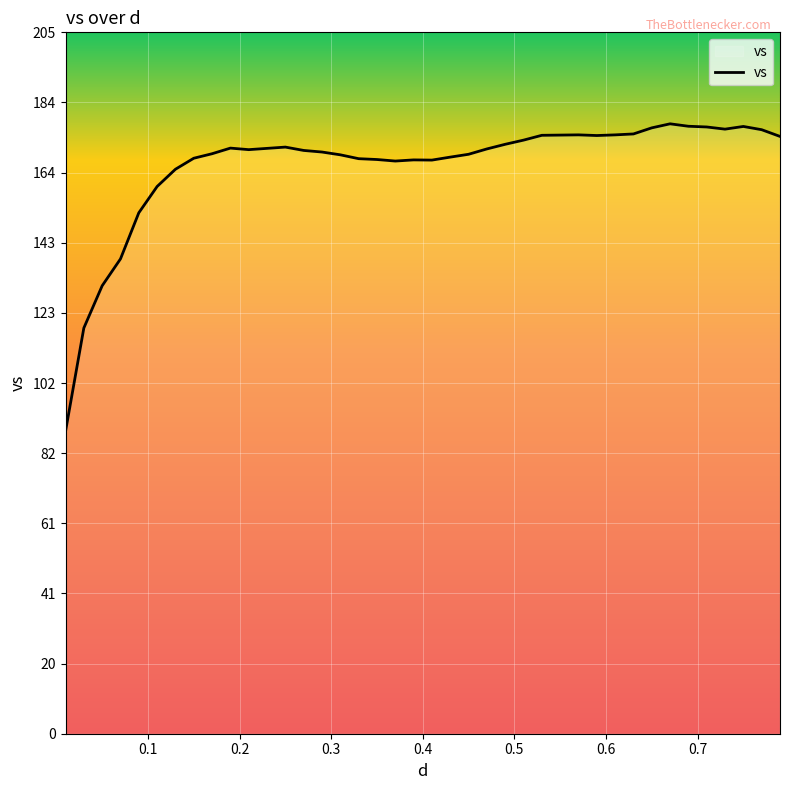

What is the difference between the maximum and minimum values?

89.7